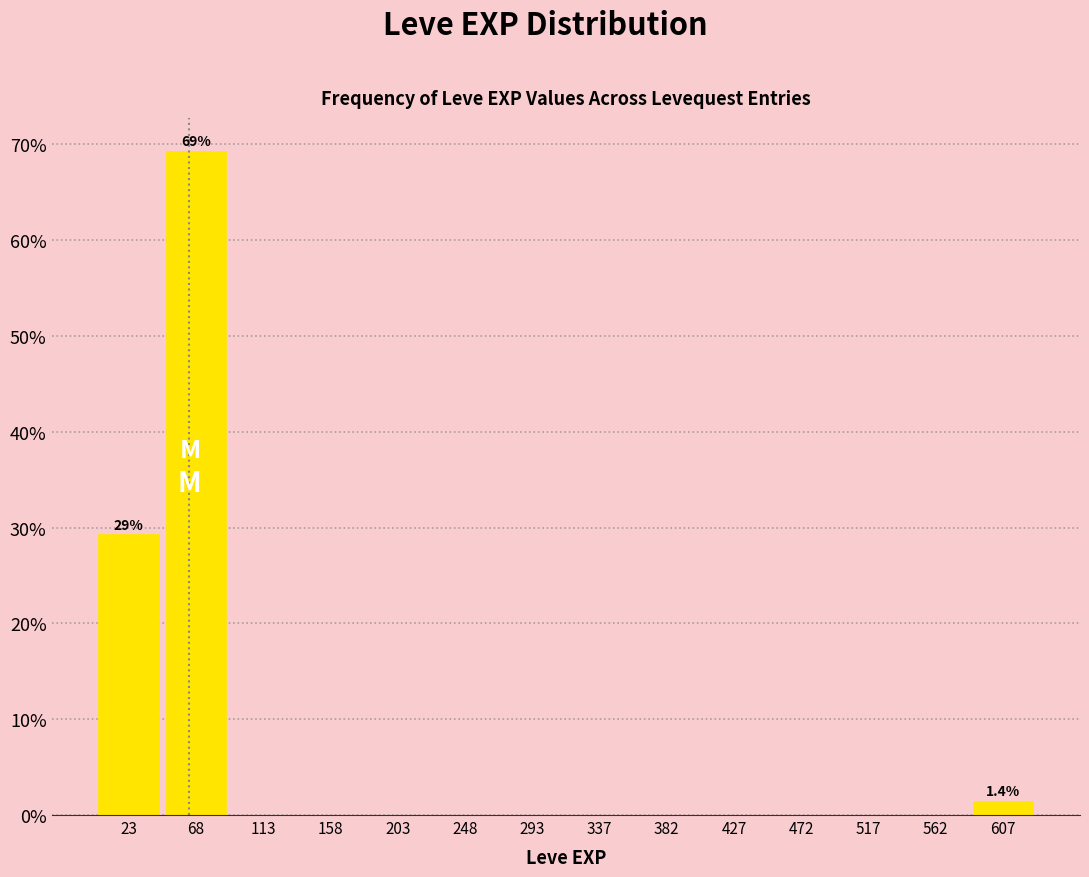

Over which range of the x-axis is the bar tallest?

45 to 90